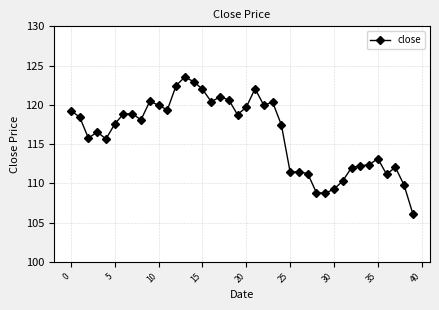

Does the chart have visible grid lines?

Yes